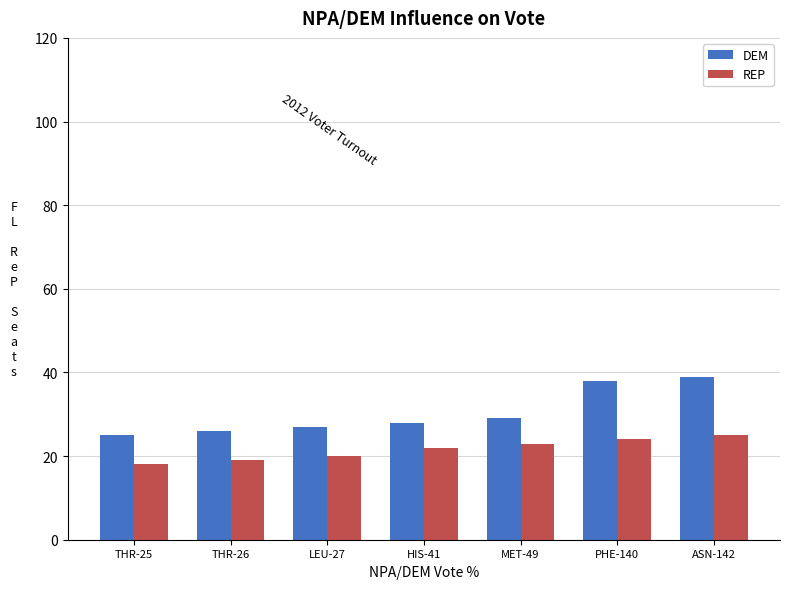

Between HIS-41 and PHE-140, which series saw the biggest shift?

DEM